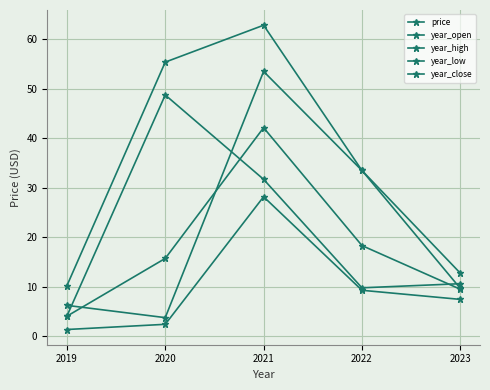

Reading left to right, extract all data points from this chart.

price: 4.0	15.7	42.1	18.3	9.5
year_open: 6.2	3.7	53.5	33.5	9.6
year_high: 10.2	55.4	62.8	33.5	12.7
year_low: 1.3	2.4	28.2	9.2	7.4
year_close: 4.0	48.7	31.7	9.8	10.6